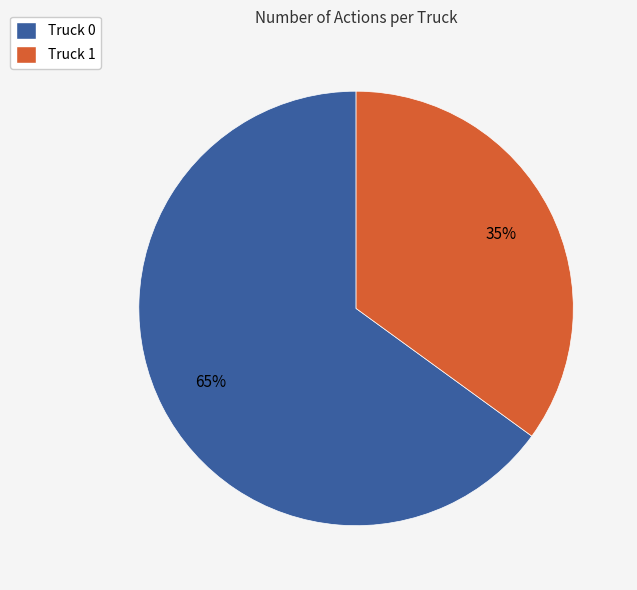

Combined, do Truck 0 and Truck 1 account for over 50%?

Yes